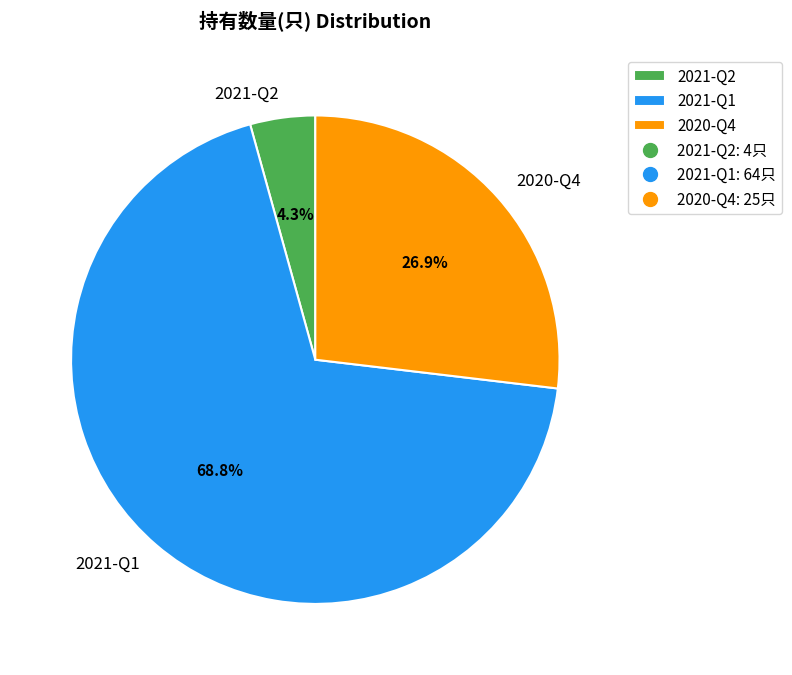

Which category has the smallest portion of the pie?

2021-Q2